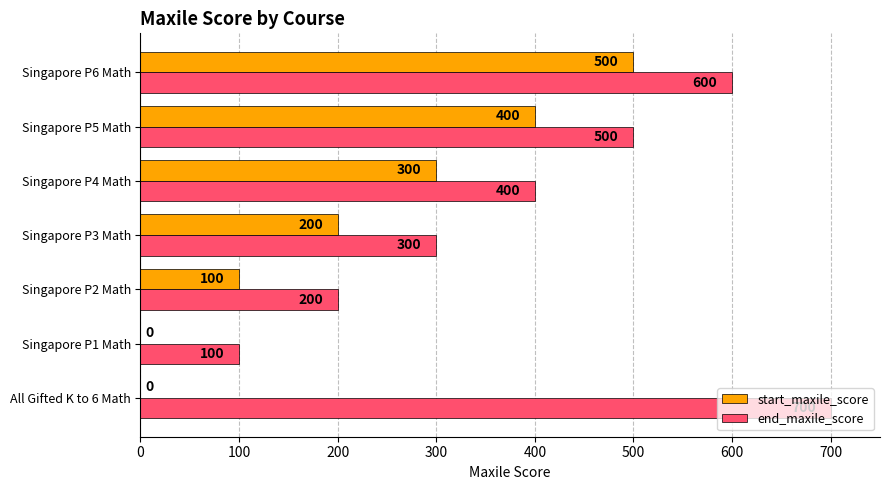

At which category is the sum across all series the highest?

Singapore P6 Math